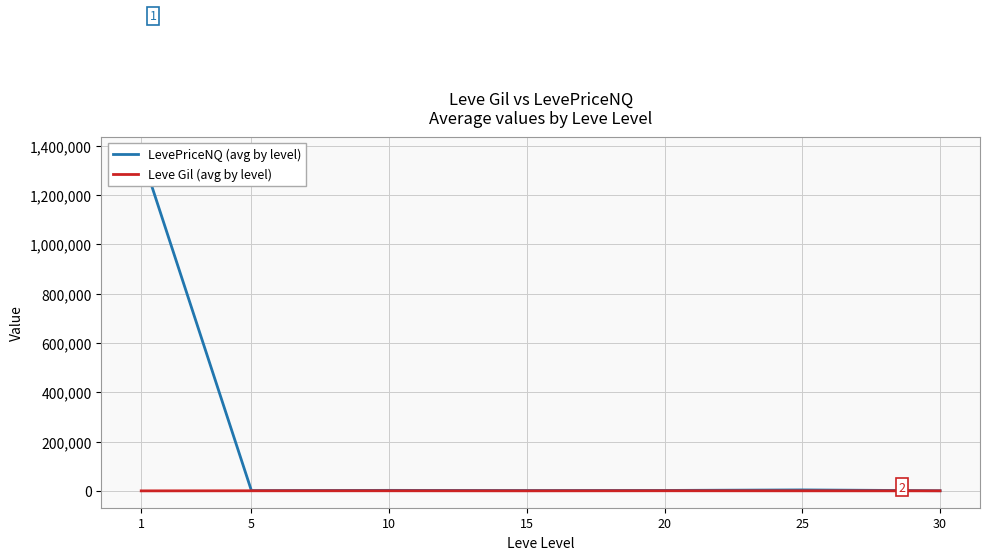

What is the value of the Leve Gil (avg by level) point at the 4th from the left?

323.3